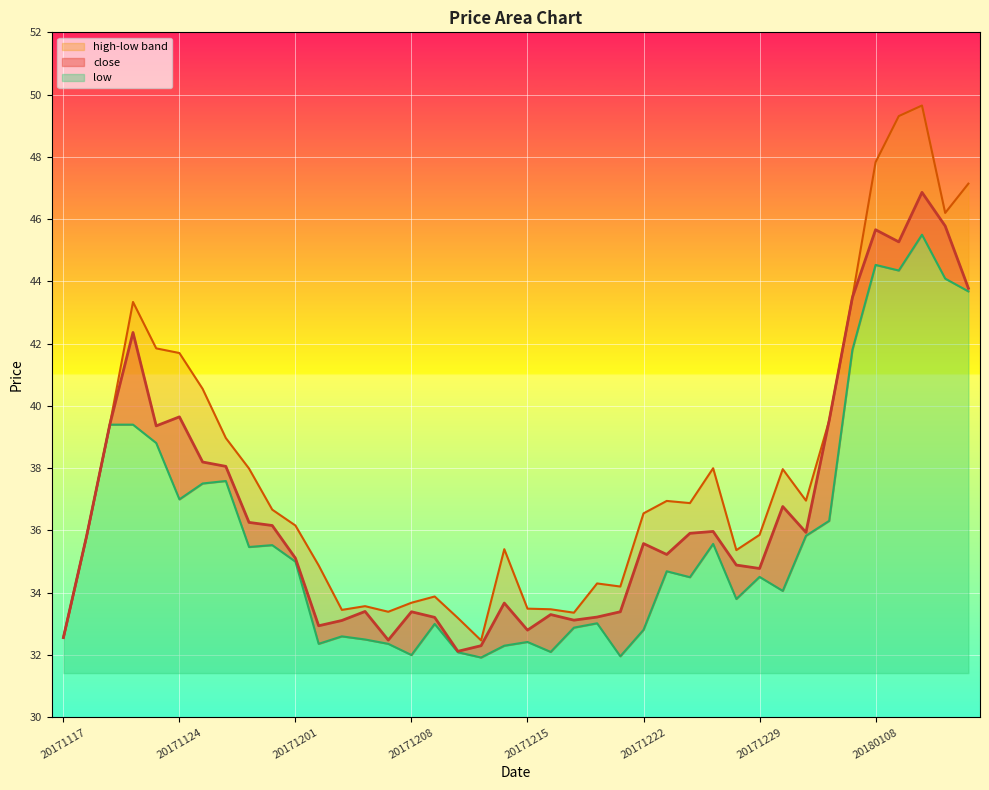

Which series has the widest spread of values?

high